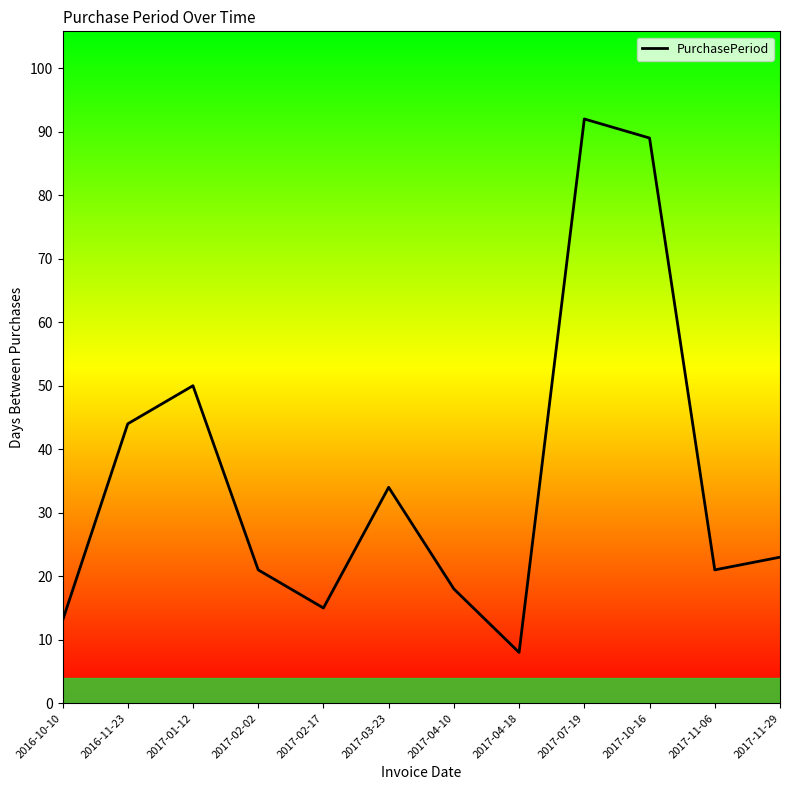

The value at 2017-02-02 is 21. True or false?

True